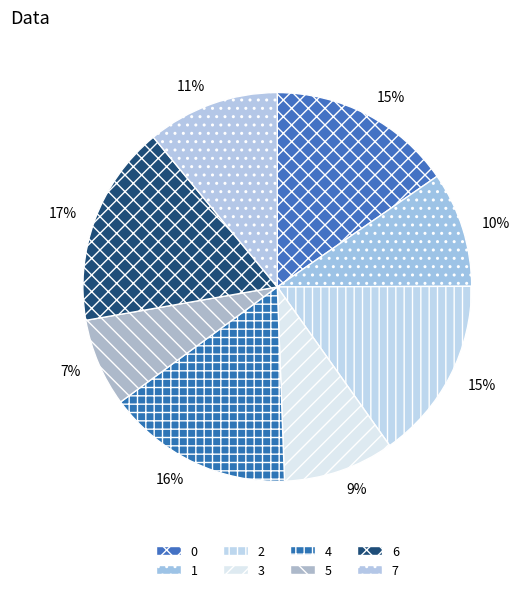

What percentage is the 1 slice, to the nearest percent?

10%